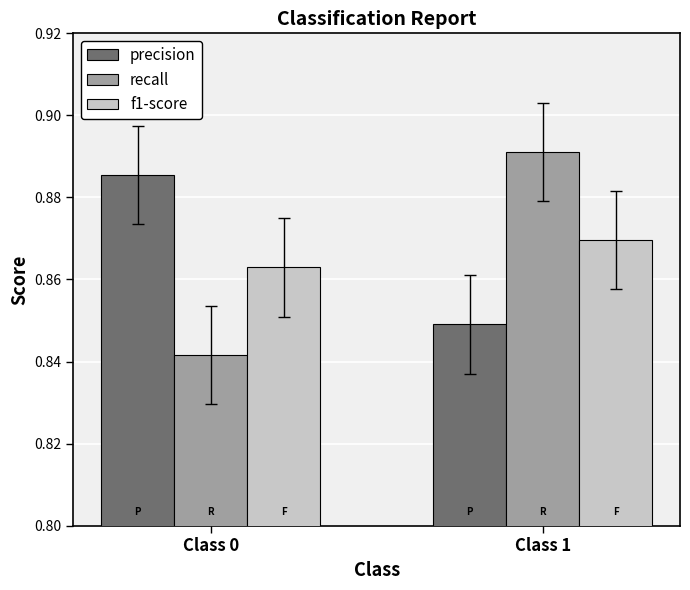

What is the sum of all f1-score values?

1.7